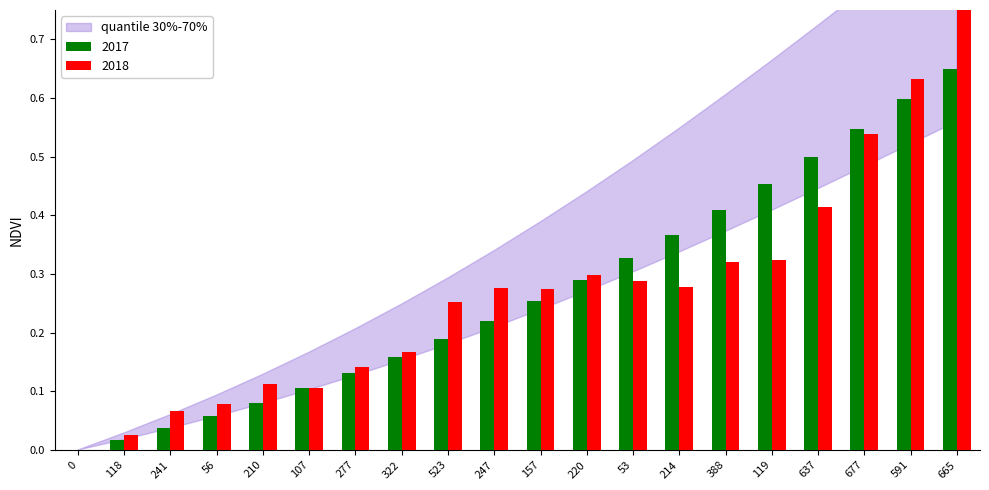

Is the value of 2017 at 247 greater than the value of 2018 at 0?

Yes